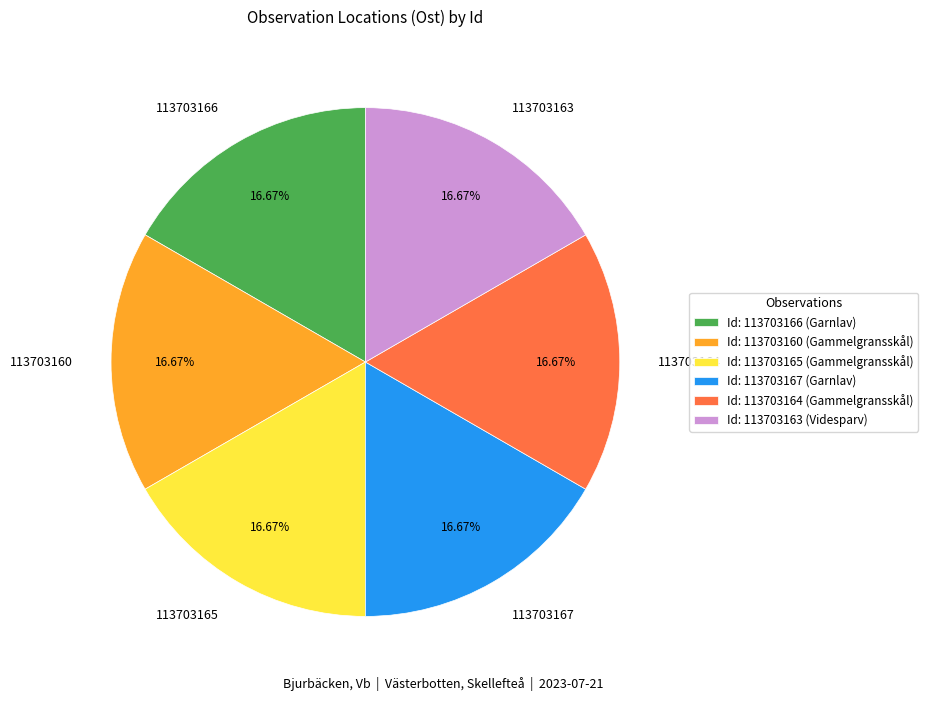

Is there any slice that represents more than half of the pie?

No